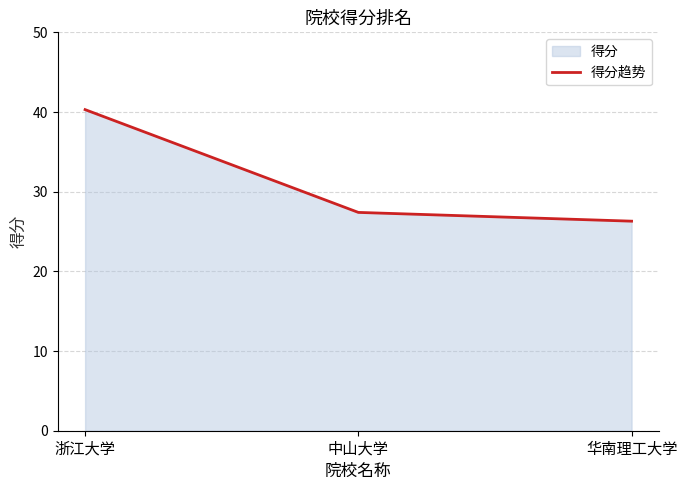

Rank the categories by value from lowest to highest.

华南理工大学, 中山大学, 浙江大学